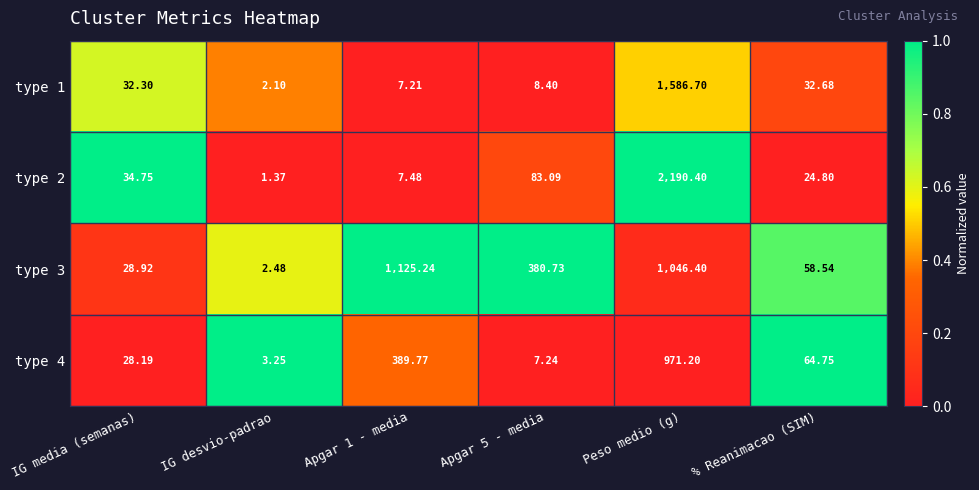

Is the value of type 4 at % Reanimacao (SIM) greater than the value of type 3 at Peso medio (g)?

No